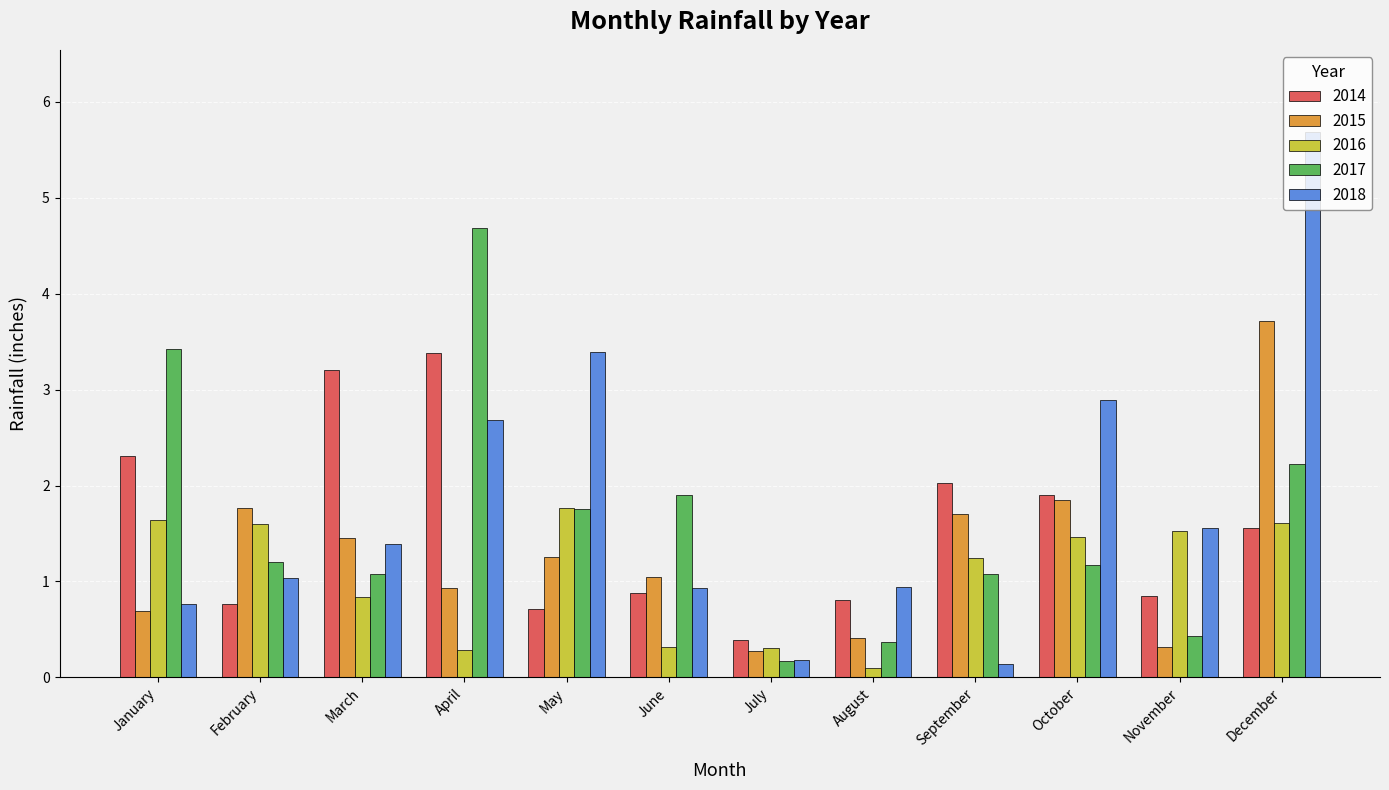

Where does the 2016 series first go above 1?

January